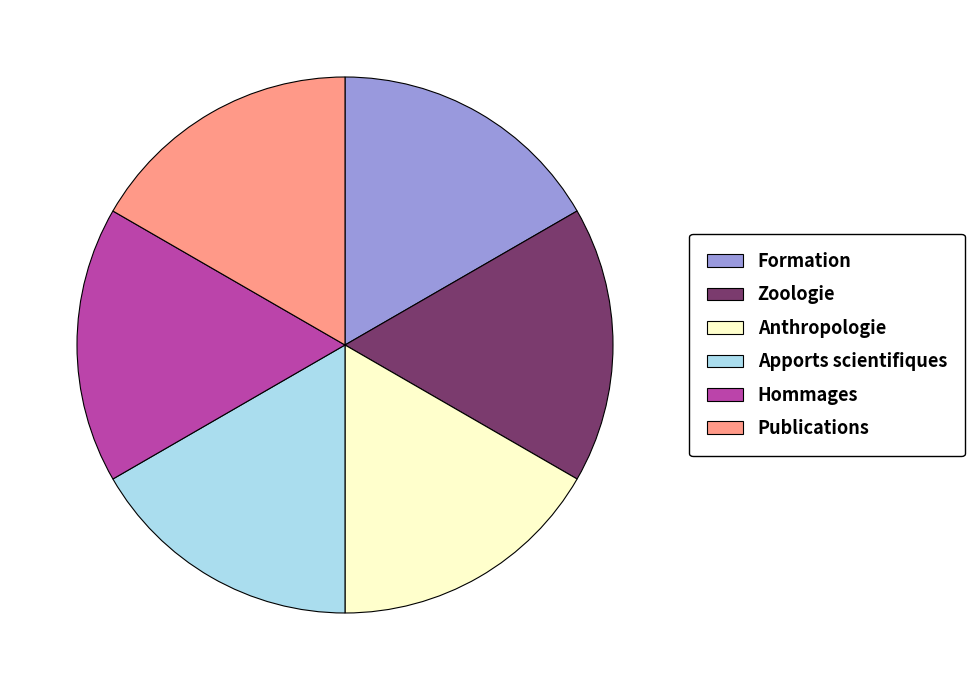

The Publications slice represents 17% of the pie. True or false?

True